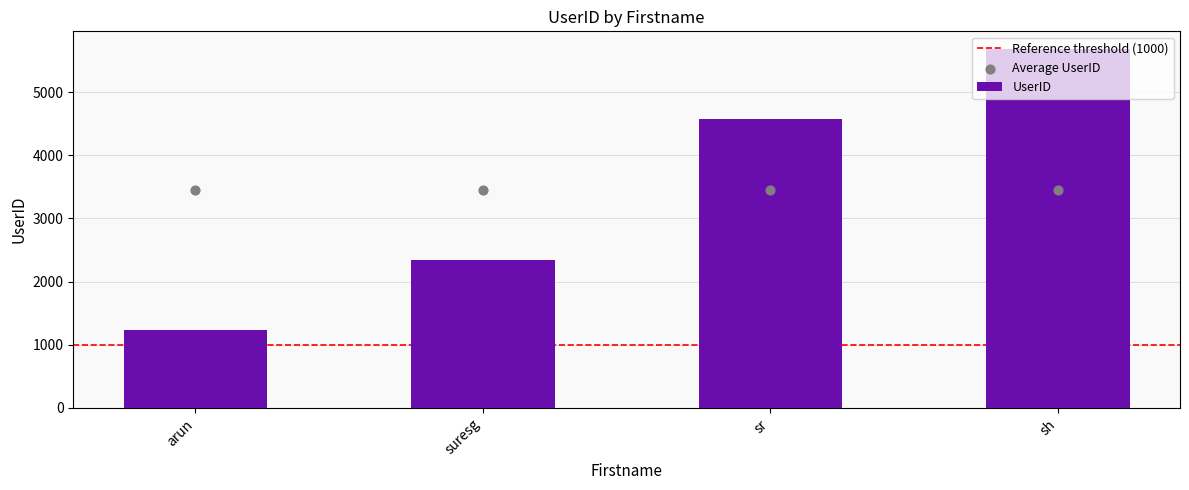

Which has a higher value, suresg or sh?

sh